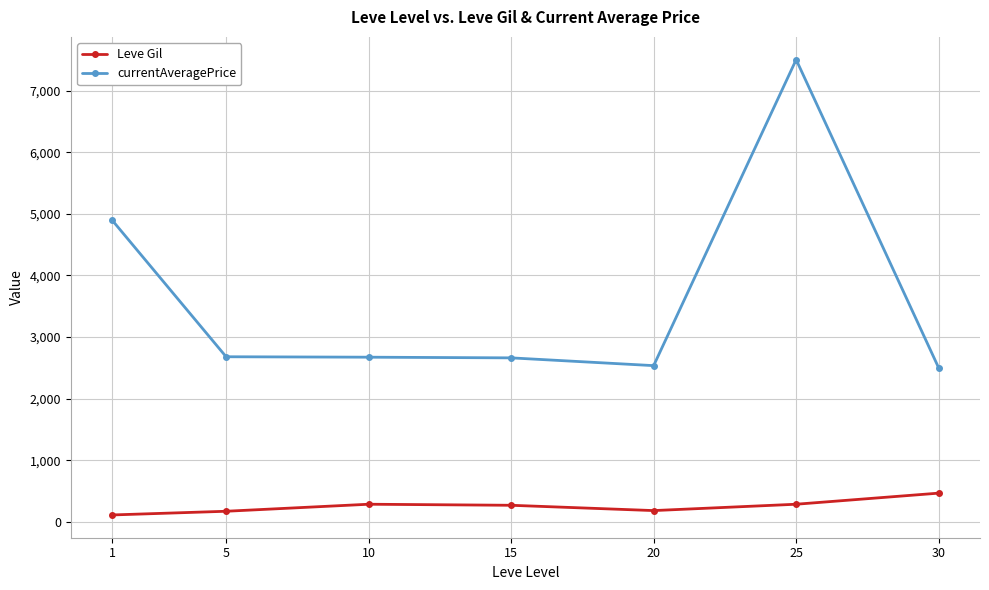

What is the difference between the highest and lowest values at 30?

2033